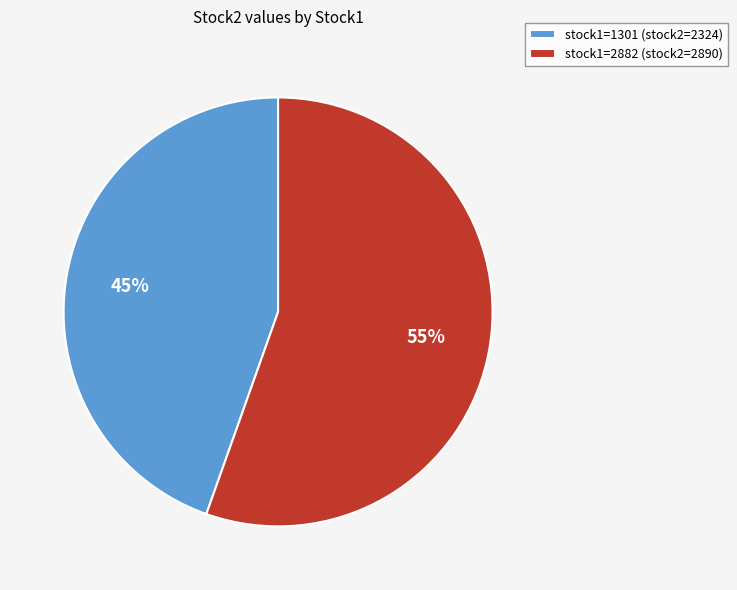

Combined, do stock1=2882 (stock2=2890) and stock1=1301 (stock2=2324) account for over 50%?

Yes